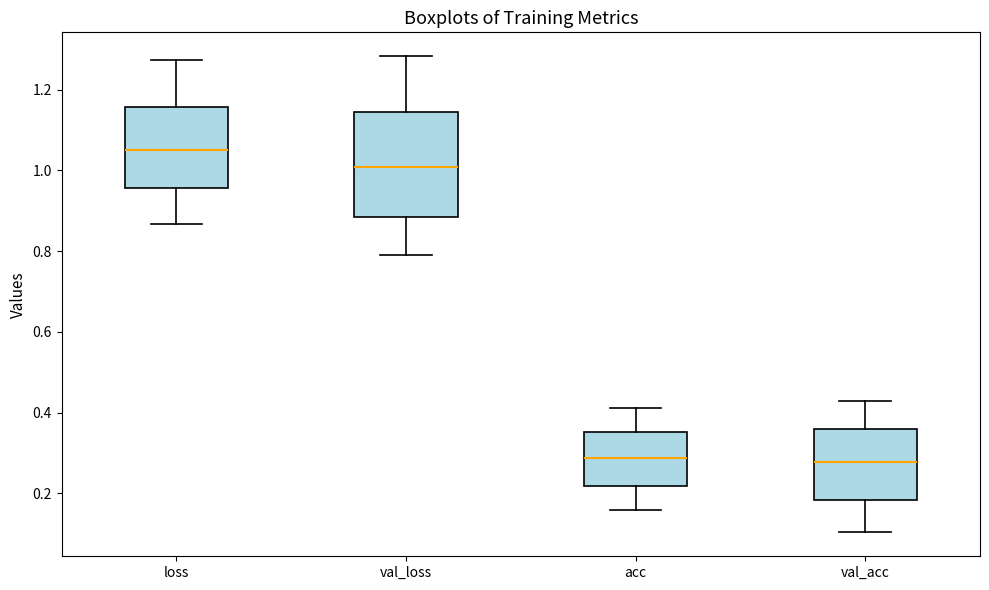

Where is the upper edge of the box for val_loss on the y-axis? The values are not printed on the chart, so give them approximately, as read against the axis.

1.14